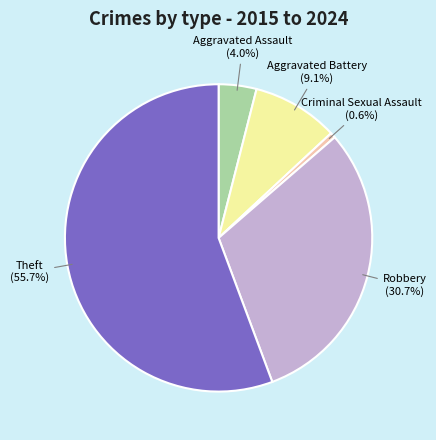

What is the largest slice in the pie chart?

Theft